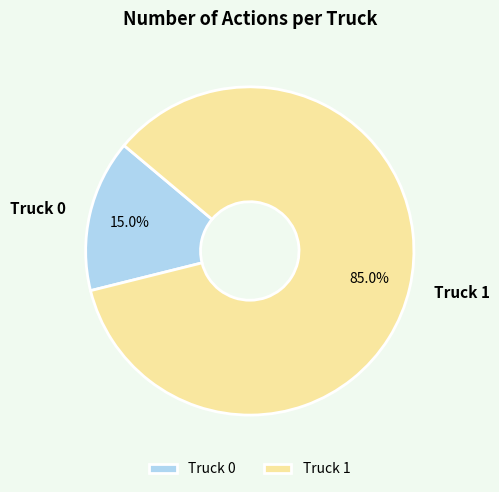

Which slice is the smallest?

Truck 0